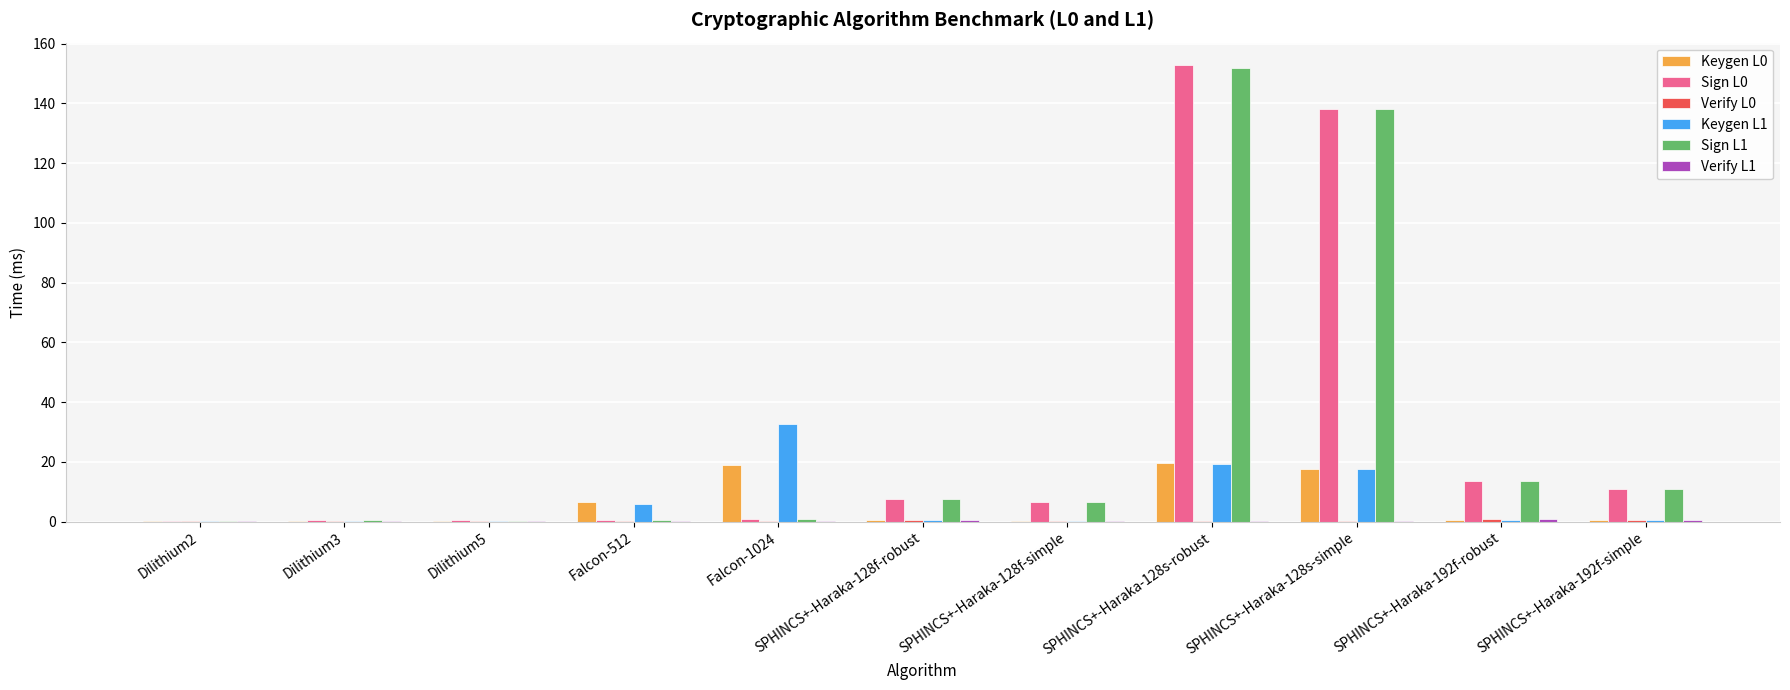

The Sign L0 series shows 13.6 at SPHINCS+-Haraka-192f-robust. True or false?

True